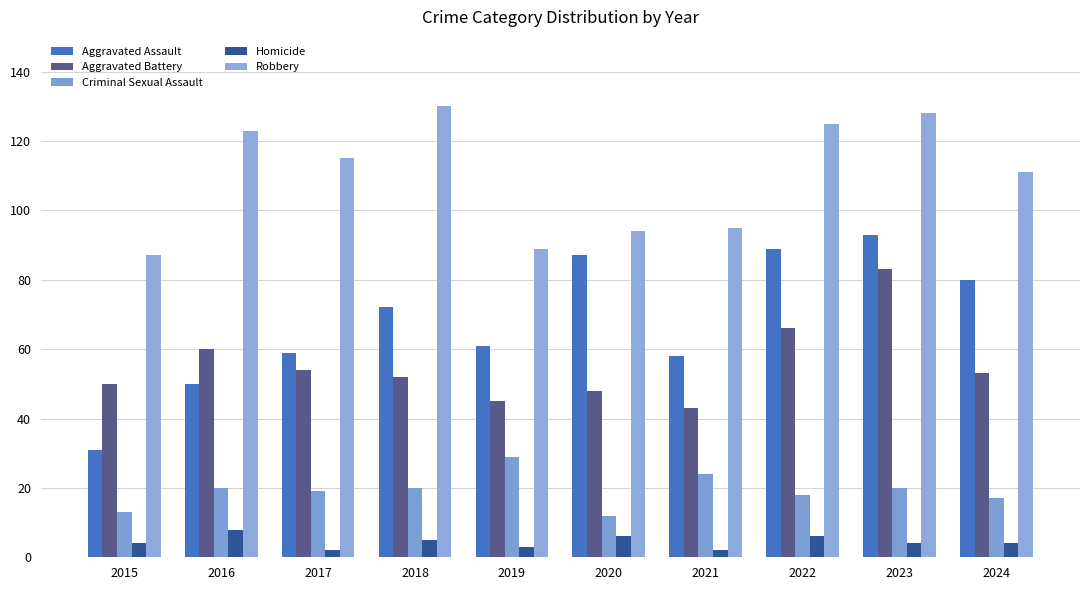

How many data points in Robbery are less than 115?

5